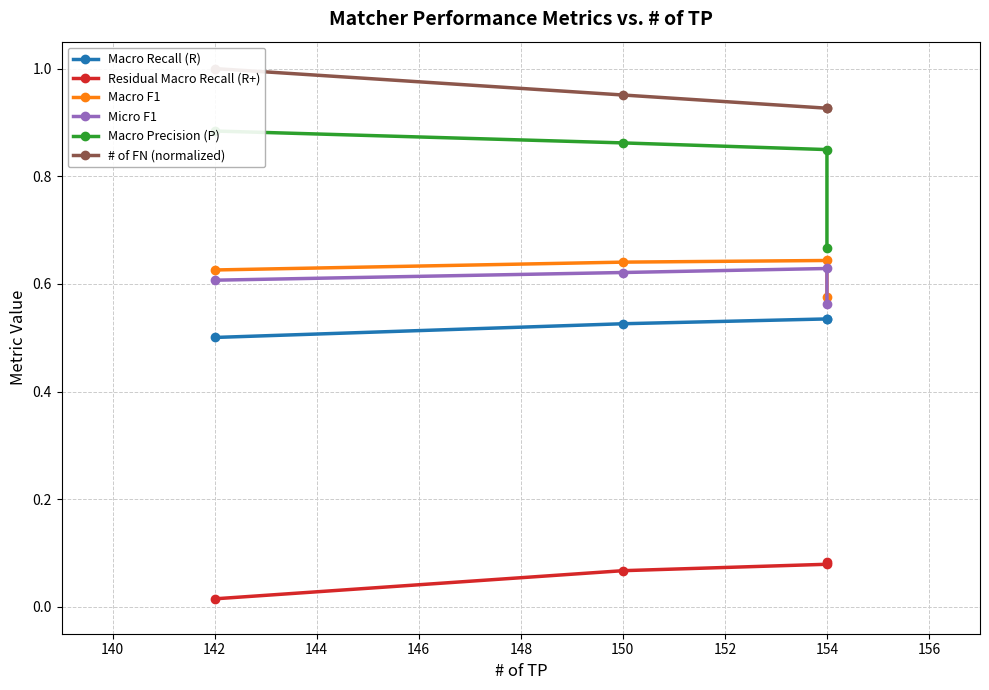

Which series changed the most between 150 and 154?

Macro Precision (P)